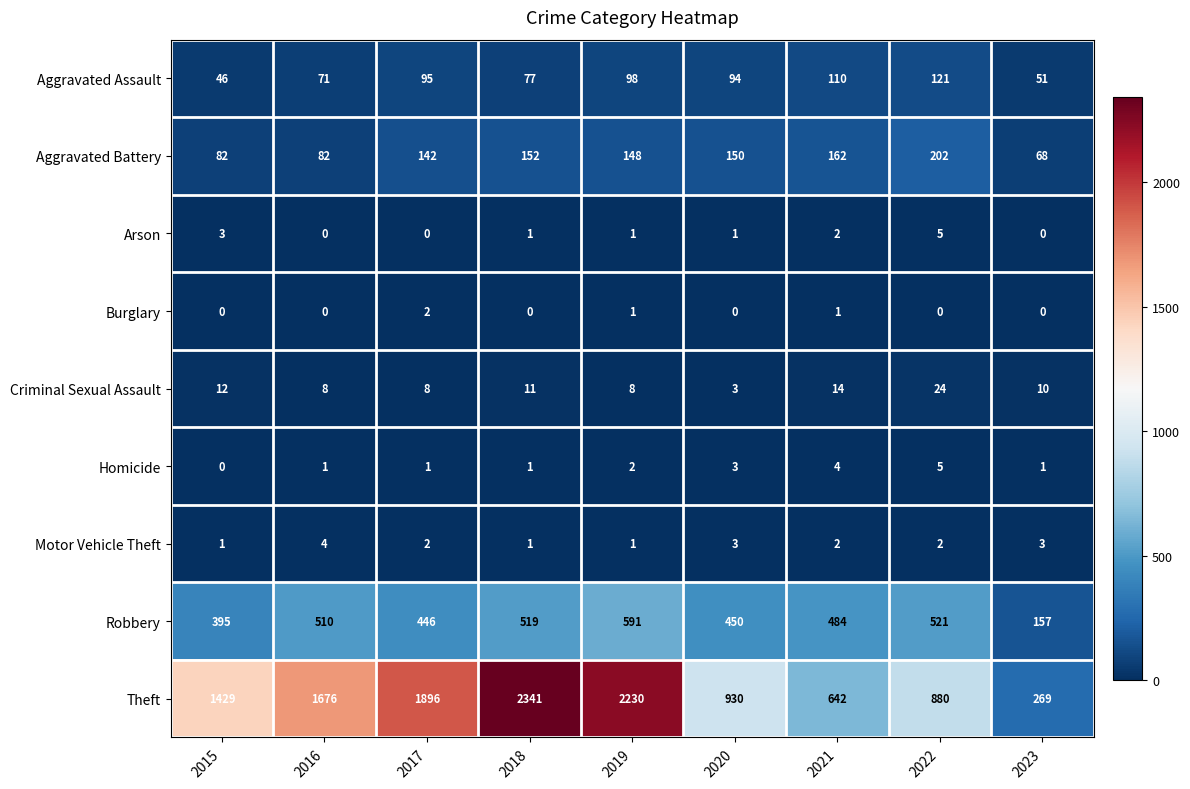

Is it true that Criminal Sexual Assault equals 2 at 2020?

False